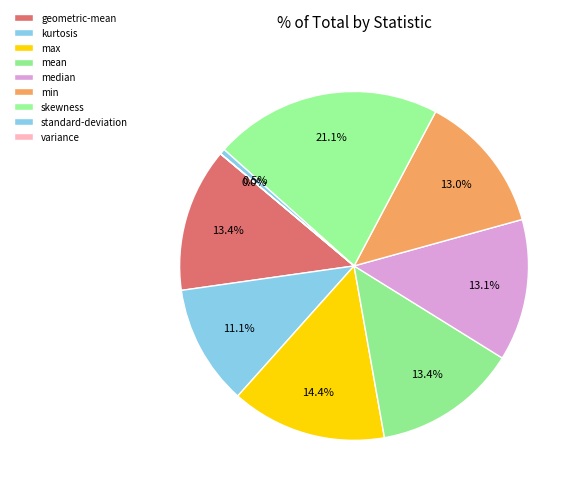

What percentage is NOT represented by mean?

86.6%